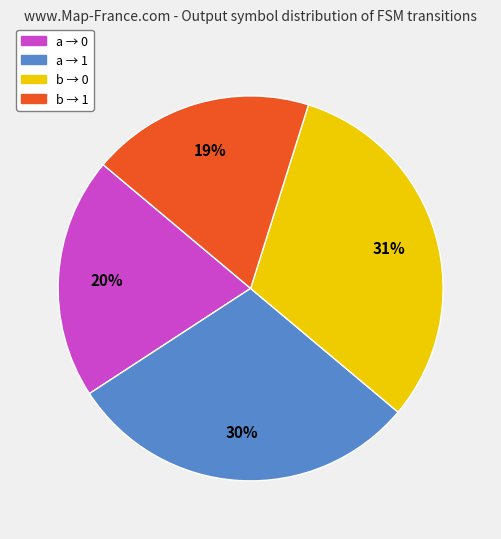

Count the number of slices in the pie.

4